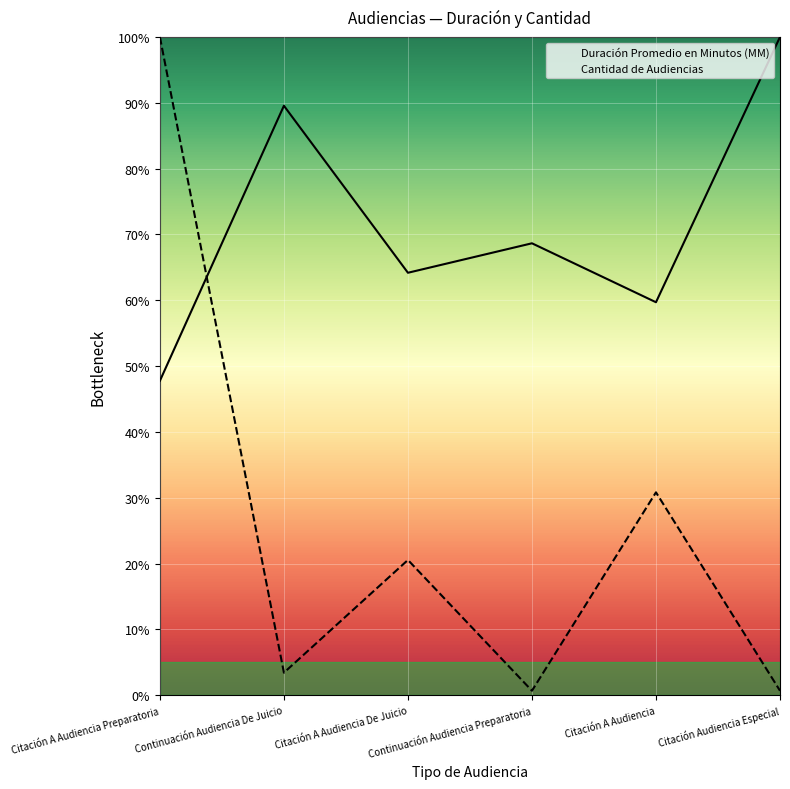

List the series in order of their overall mean, lowest first.

Cantidad de Audiencias, Duración Promedio en Minutos (MM)